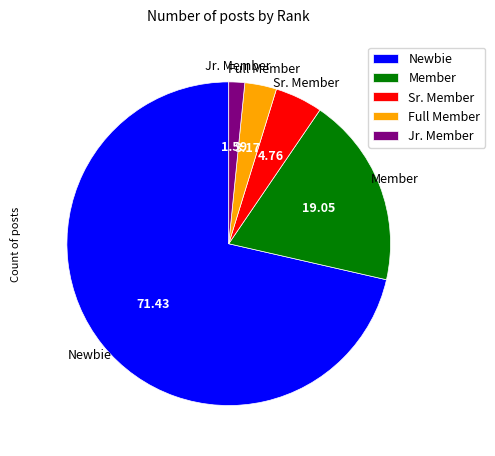

Do Sr. Member and Full Member together represent more than half of the pie?

No